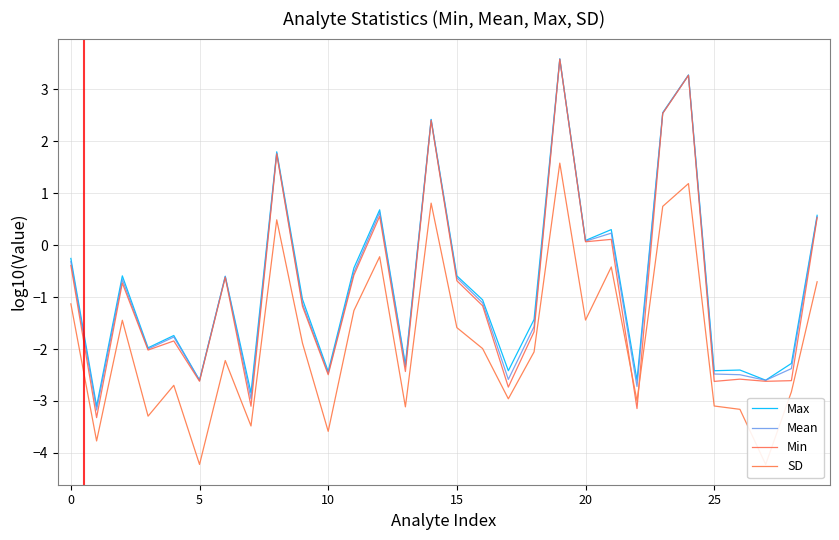

What is the value of the Max point at the 1st from the left?

-0.3